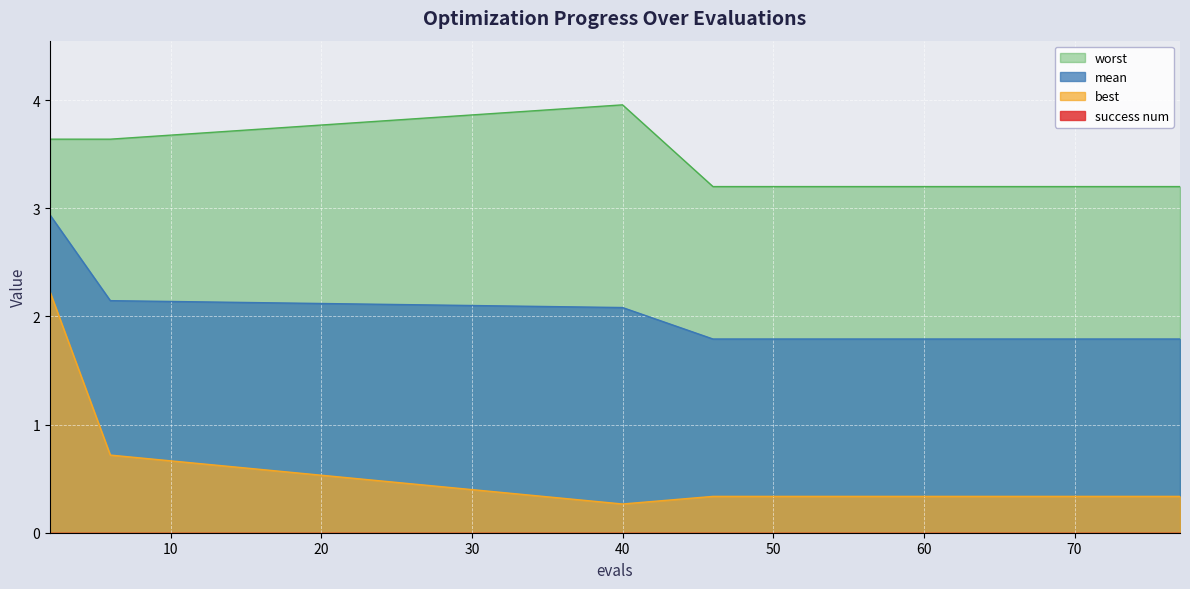

The value of best at 60 is 0.3. True or false?

True